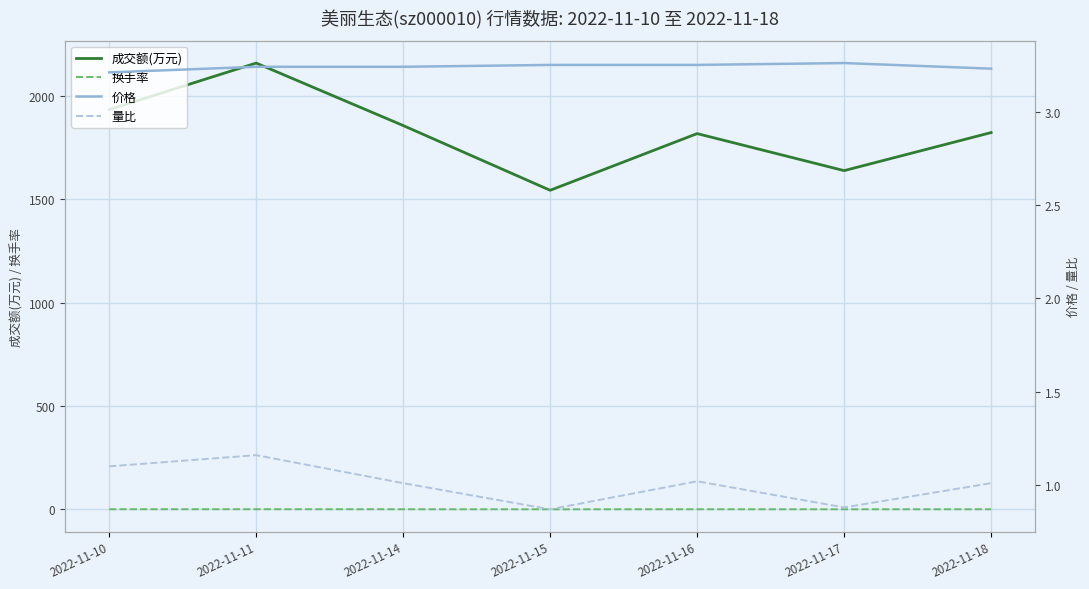

What are all the series names shown in the legend?

成交额(万元), 换手率, 价格, 量比